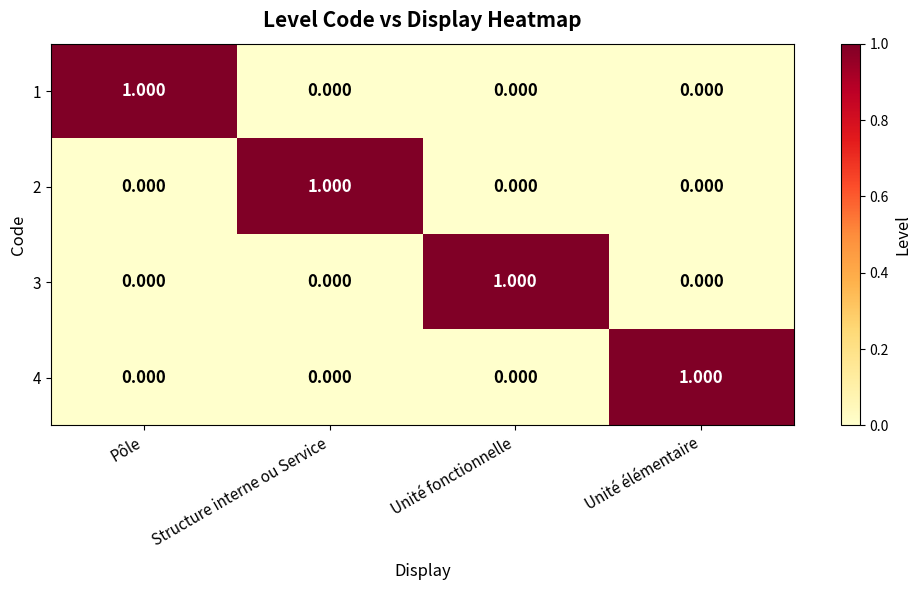

What is the difference between the highest and lowest values at Unité élémentaire?

1